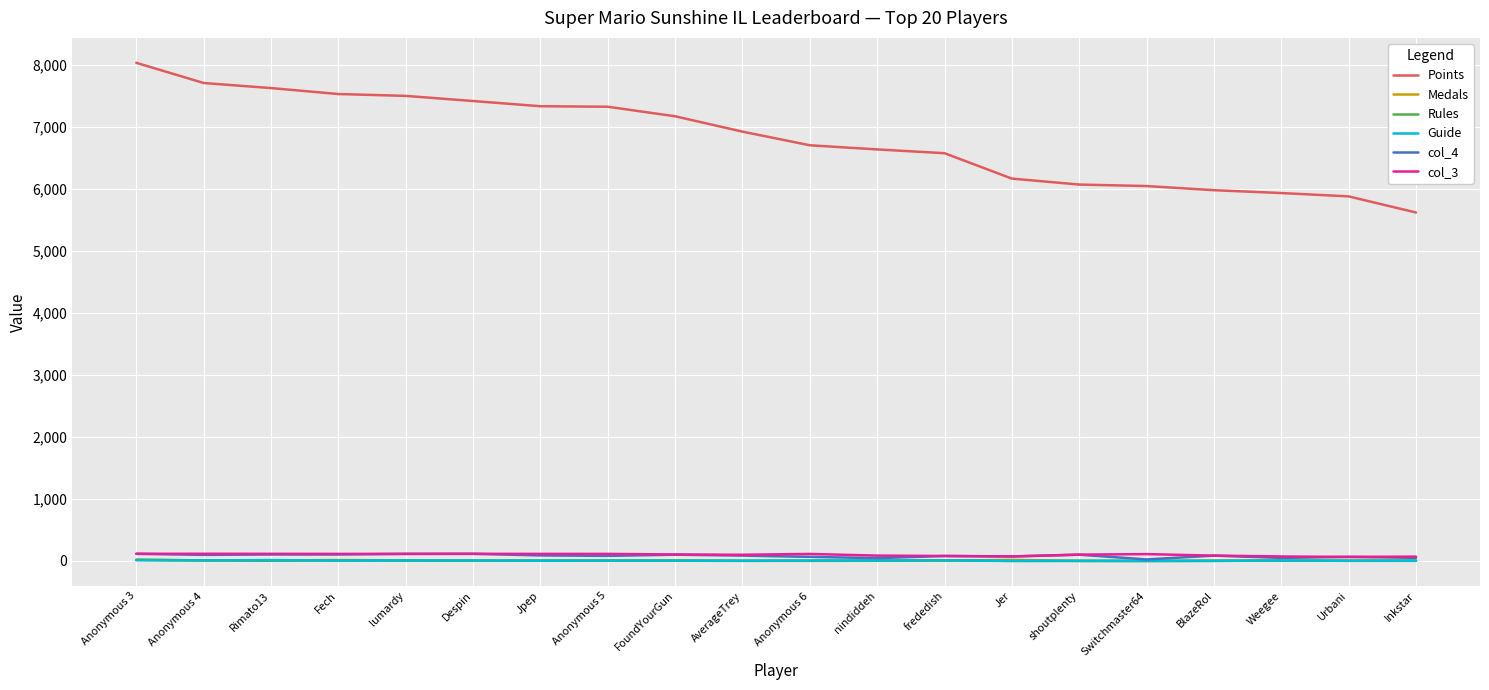

What position from the right is Fech?

17